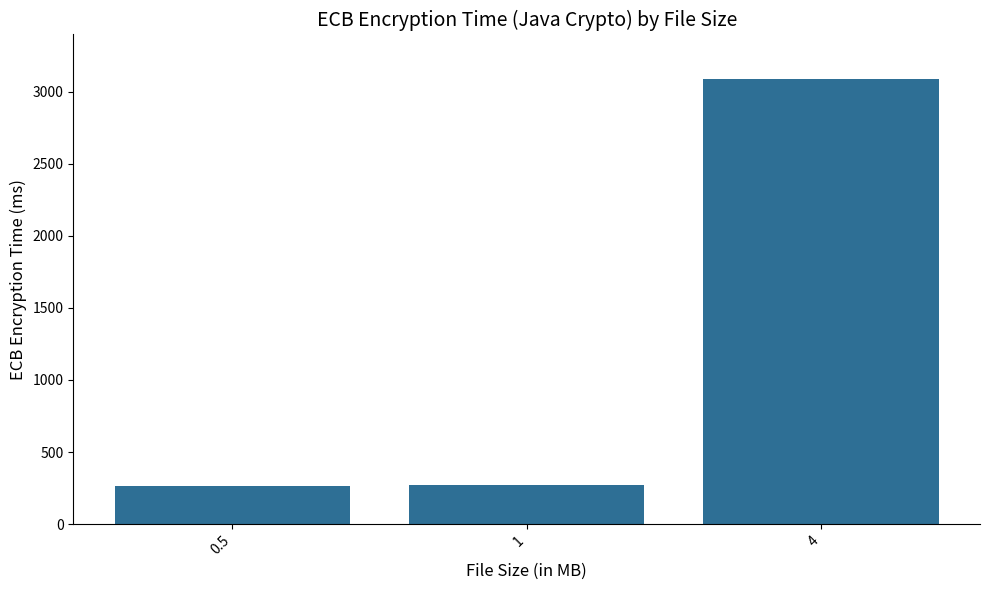

Which has a higher value, 4 or 1?

4